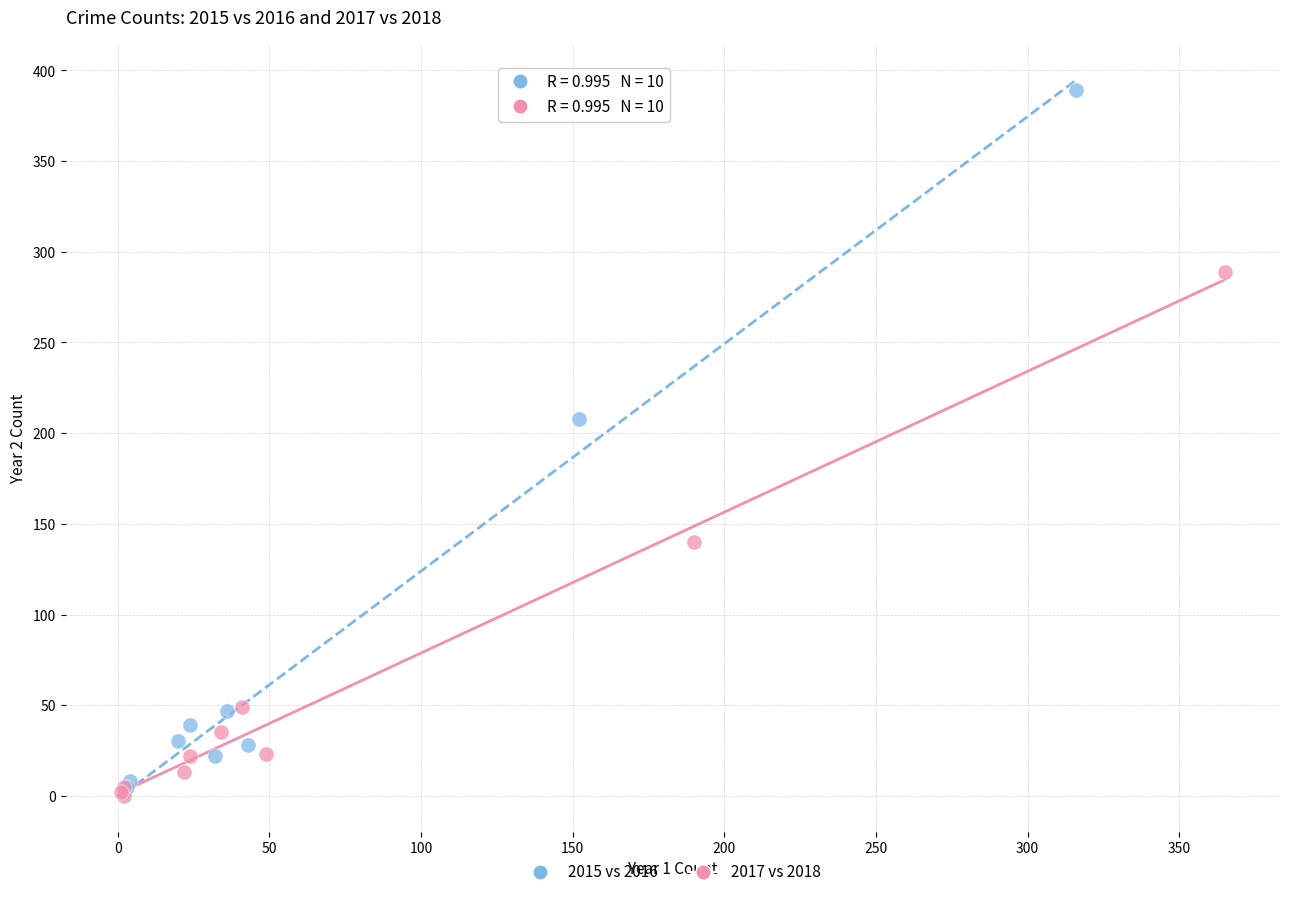

What are all the series names shown in the legend?

2015 vs 2016, 2017 vs 2018